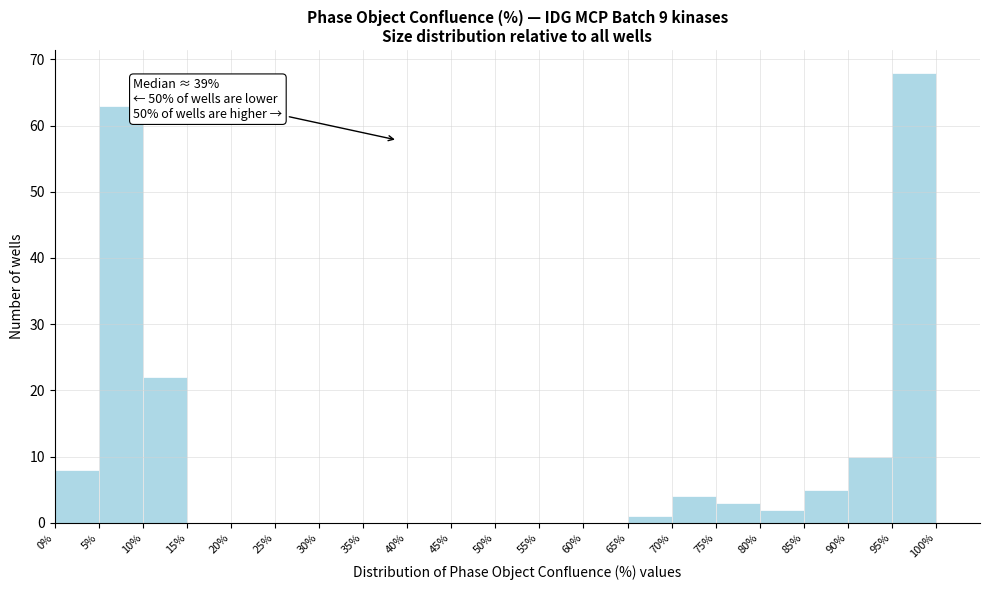

Which range on the x-axis has the tallest bar?

95% to 100%